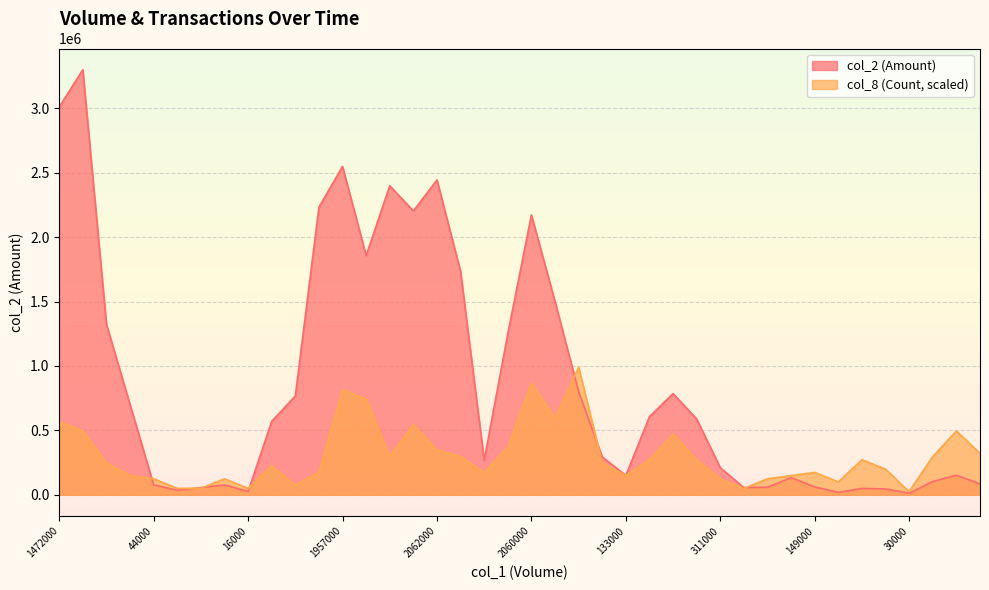

Rank the categories by col_8 value from lowest to highest.

30000, 20000, 32000, 16000, 78000, 489000, 57000, 44000, 50000, 311000, 93000, 392000, 133000, 215000, 1517000, 240000, 149000, 117000, 339000, 709000, 237000, 753000, 742000, 118000, 1856000, 1577000, 378000, 430000, 2062000, 1141000, 995000, 1771000, 719000, 1825000, 1472000, 1363000, 1425000, 1957000, 2060000, 650000